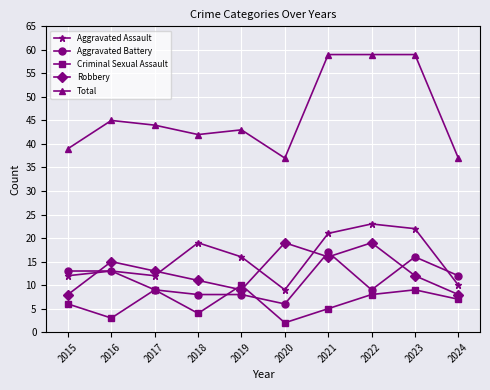

What is the approximate value of Total at 2015?

39